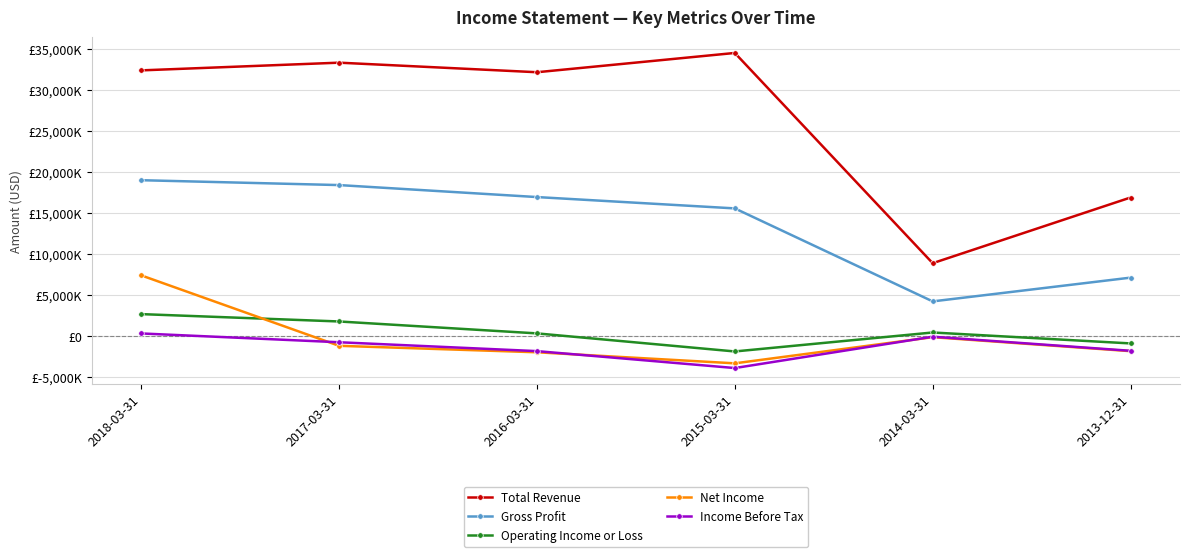

What is the sum of all Income Before Tax values?

-8151000